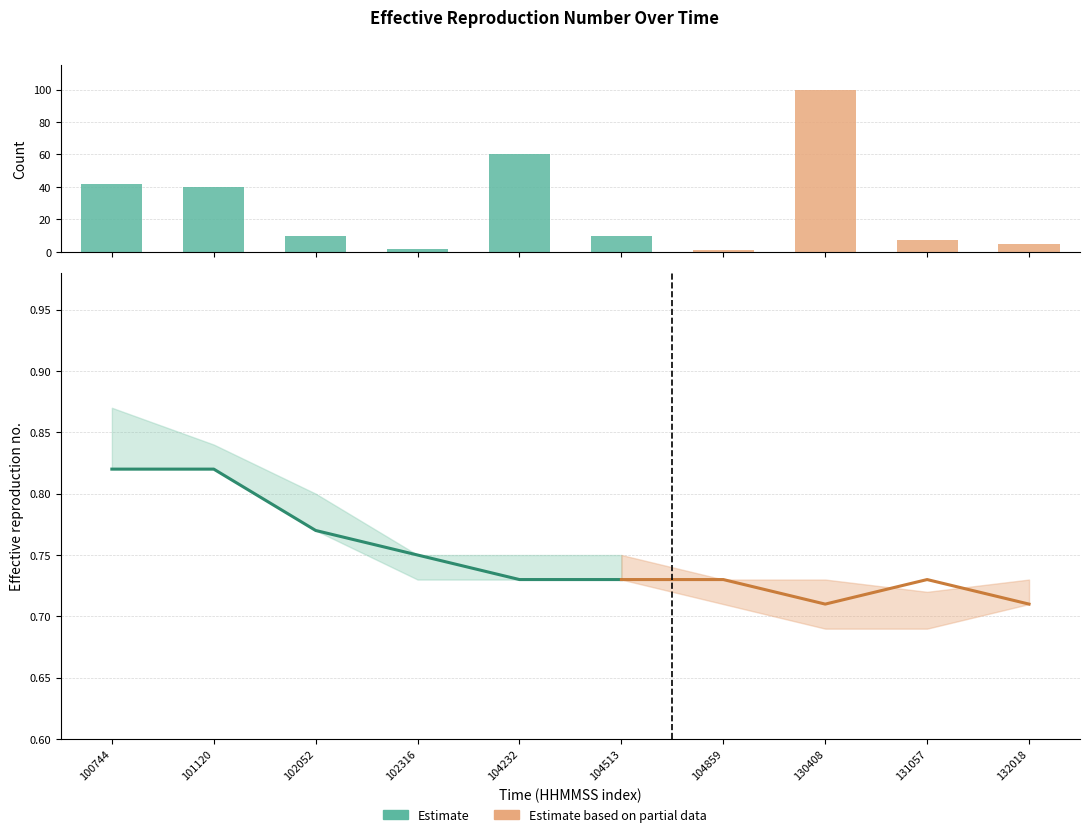

Does the chart contain any negative values?

No